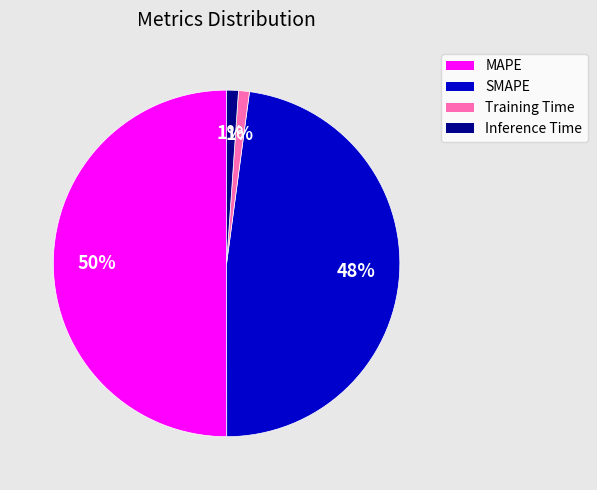

To the nearest percent, what is the combined percentage of Training Time and SMAPE?

49%